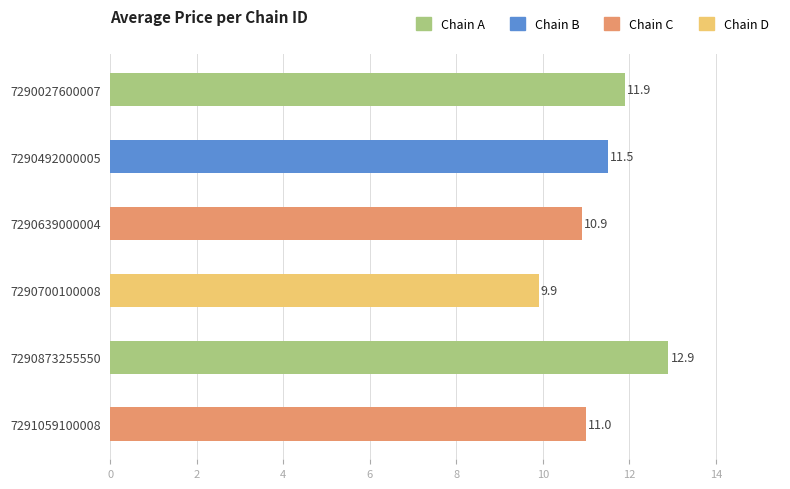

Are the bars grouped side by side (vs. stacked)?

No